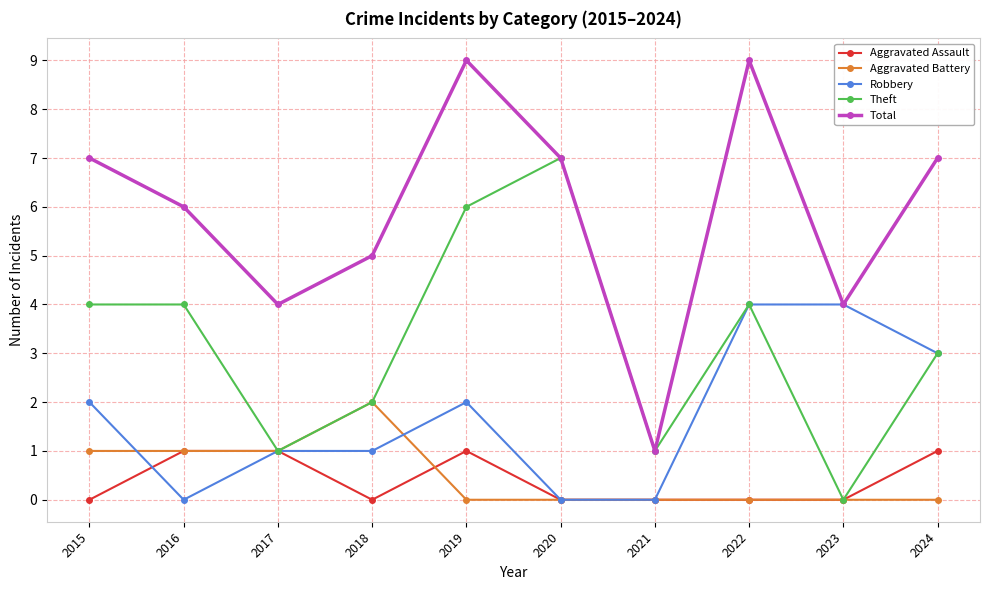

At how many categories does at least one series exceed 8?

2